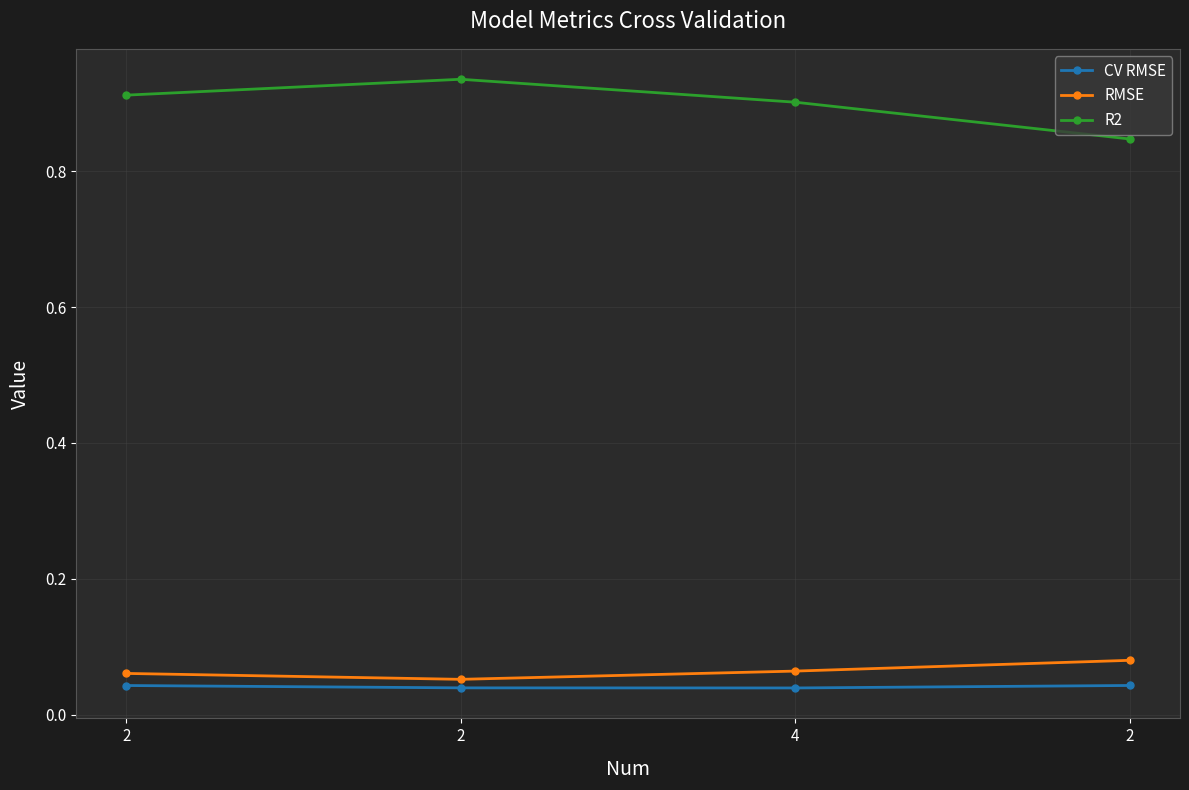

How many data points does each series have?

4